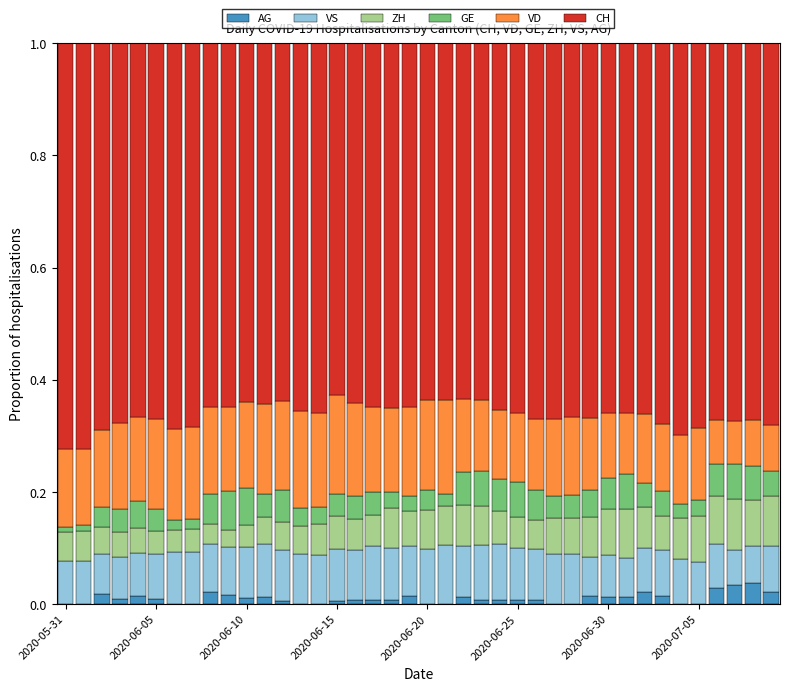

What is the sum of all AG values?

0.4